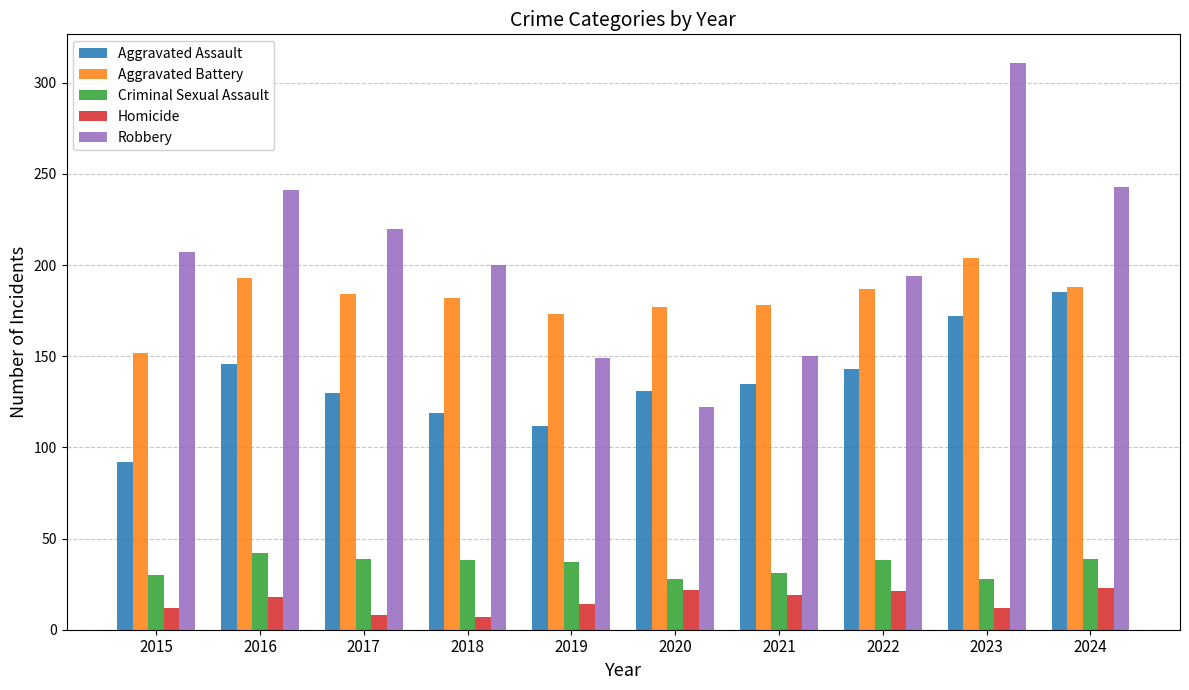

What is the spread (max minus min) of values at 2022?

173